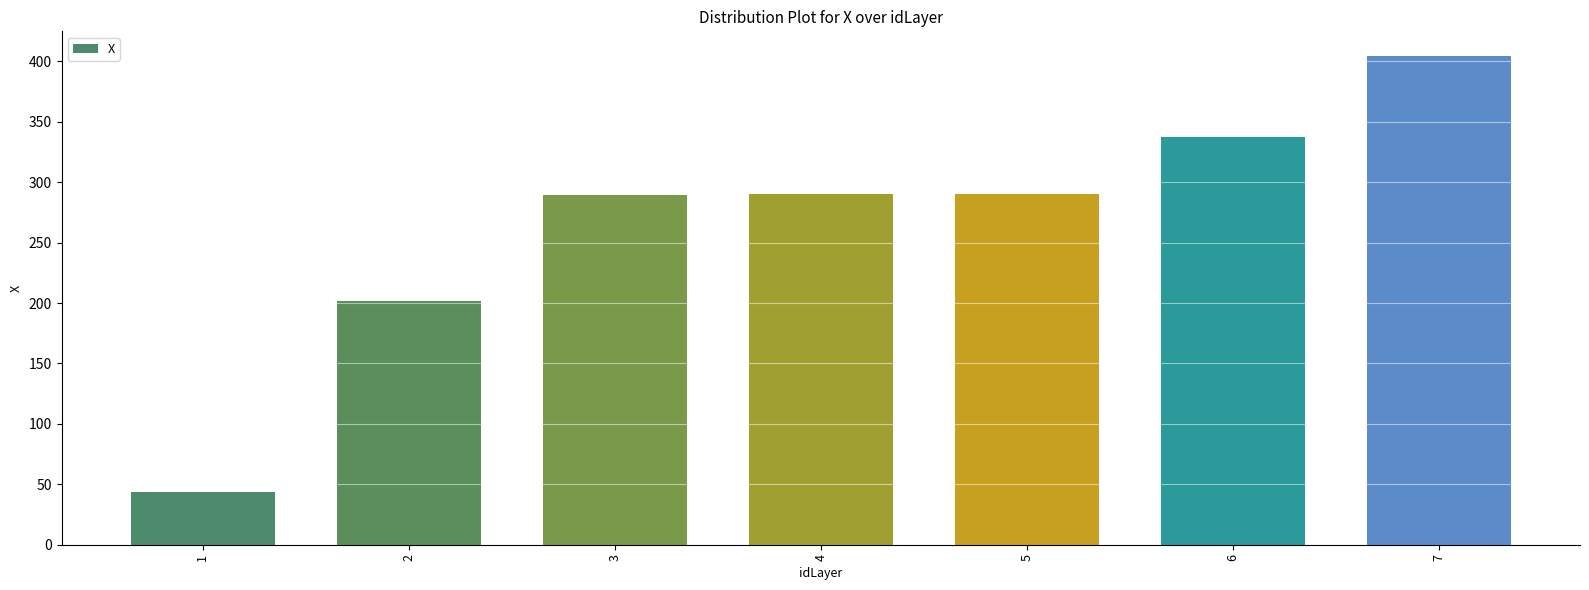

What is the difference between the maximum and minimum values?

361.0